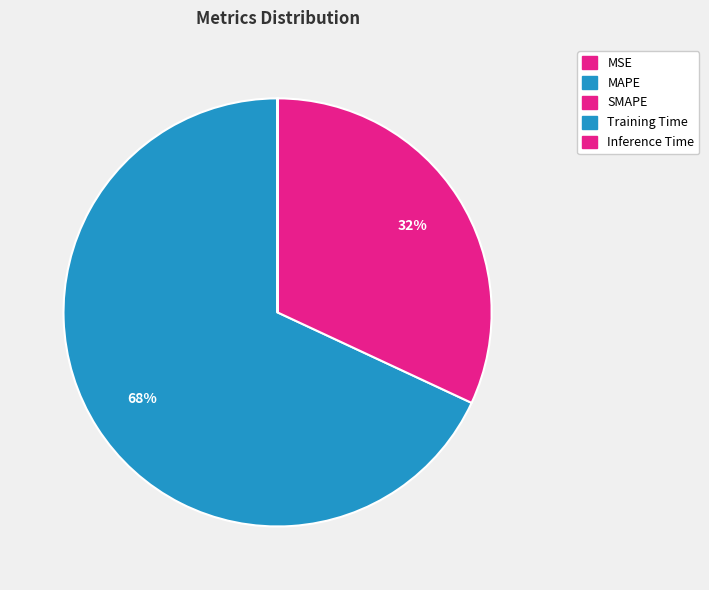

Is it true that MAPE is 60% of the pie?

False